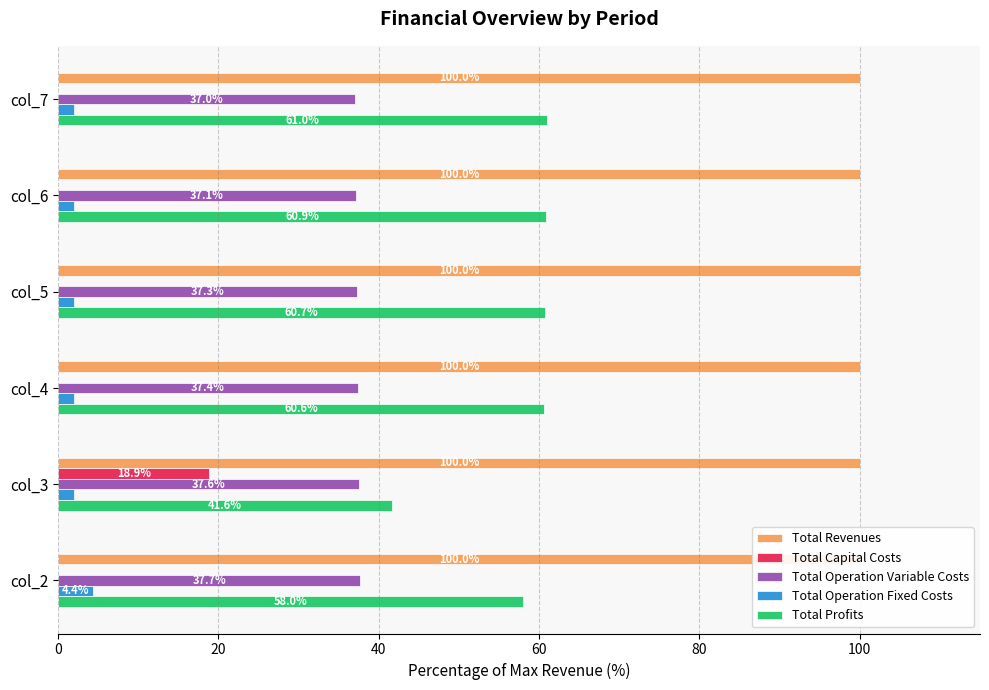

Between 60 and 100, which series saw the biggest shift?

Total Operation Variable Costs